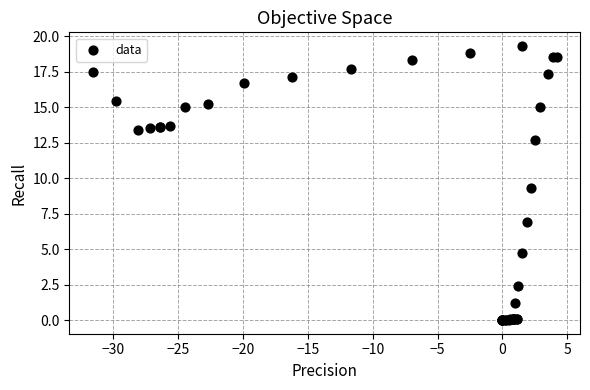

What Y value in the scatter plot is closest to 9?

9.3